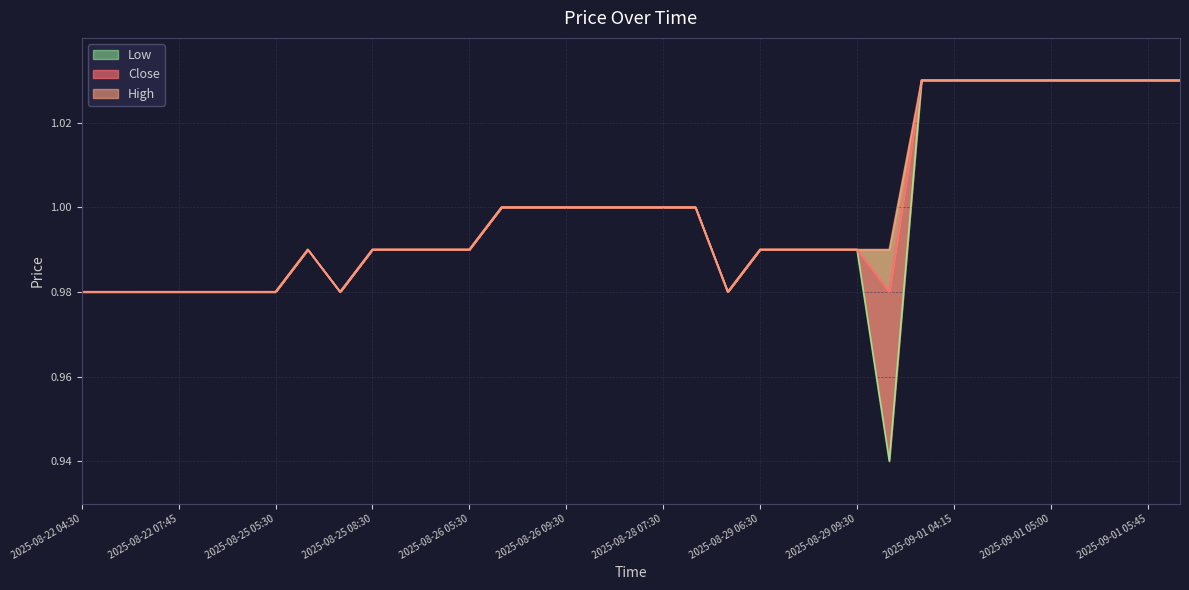

True or false: High and Low cross at least once.

False